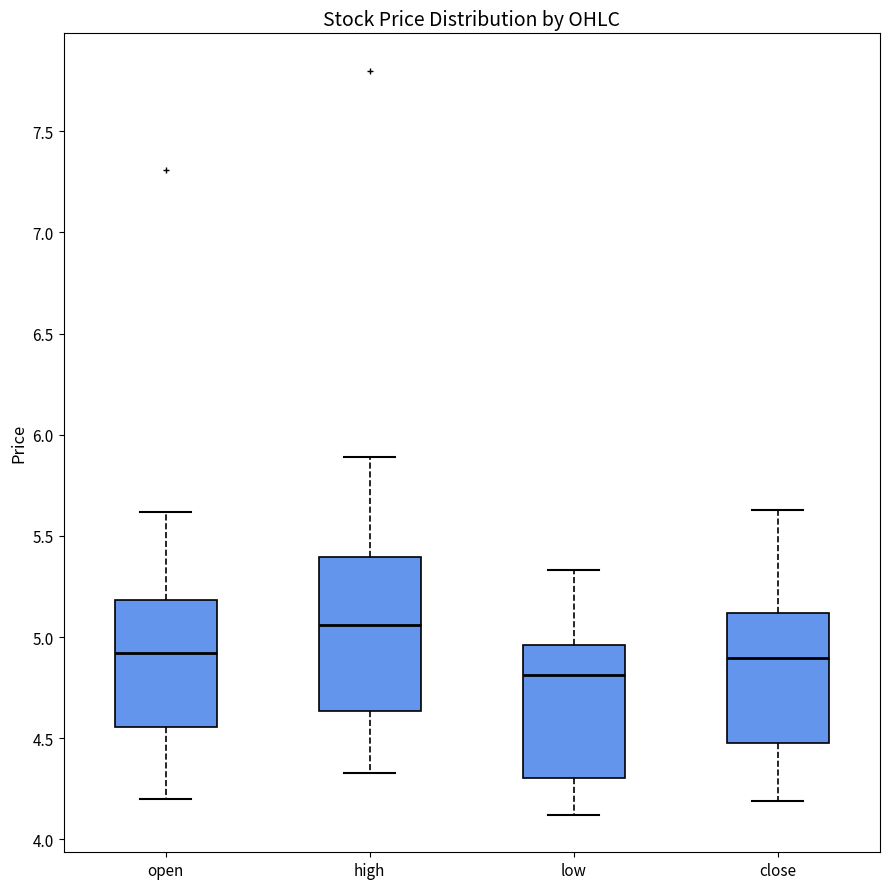

Where is the upper edge of the box for open on the y-axis? The values are not printed on the chart, so give them approximately, as read against the axis.

5.20